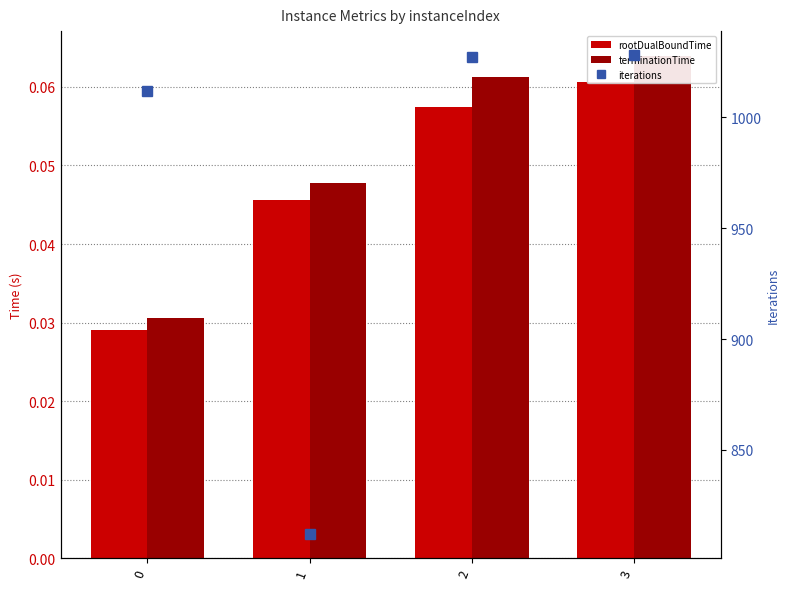

Which series has the widest spread of values?

iterations